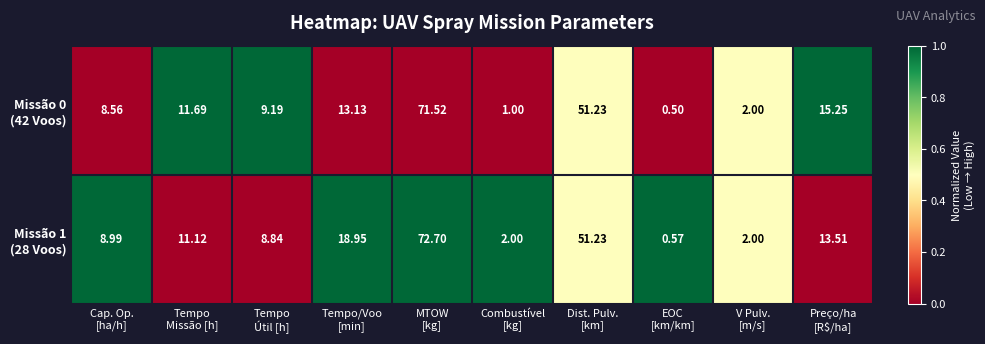

How many series are shown in this chart?

2